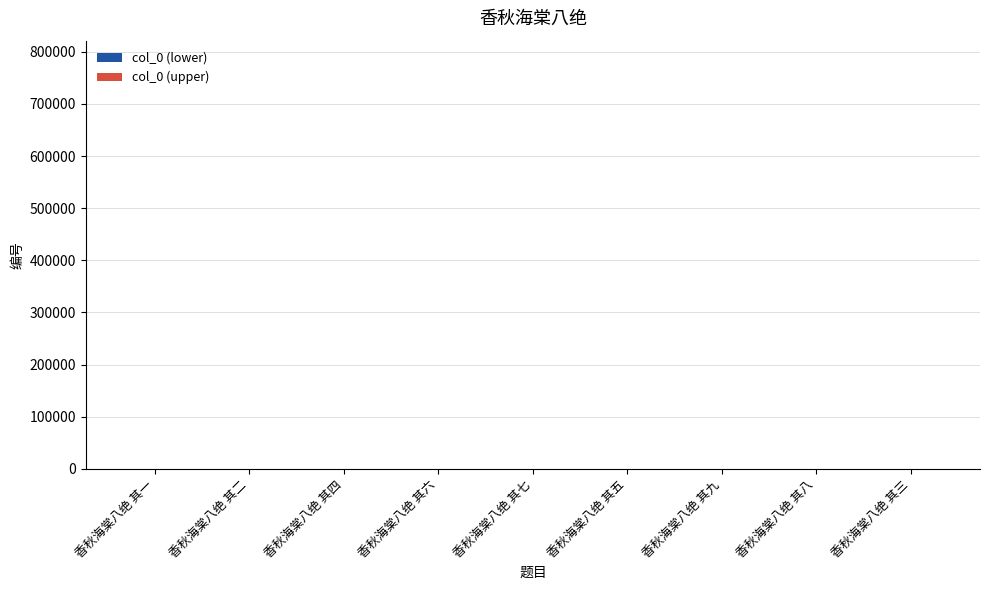

Are the bars horizontal?

No